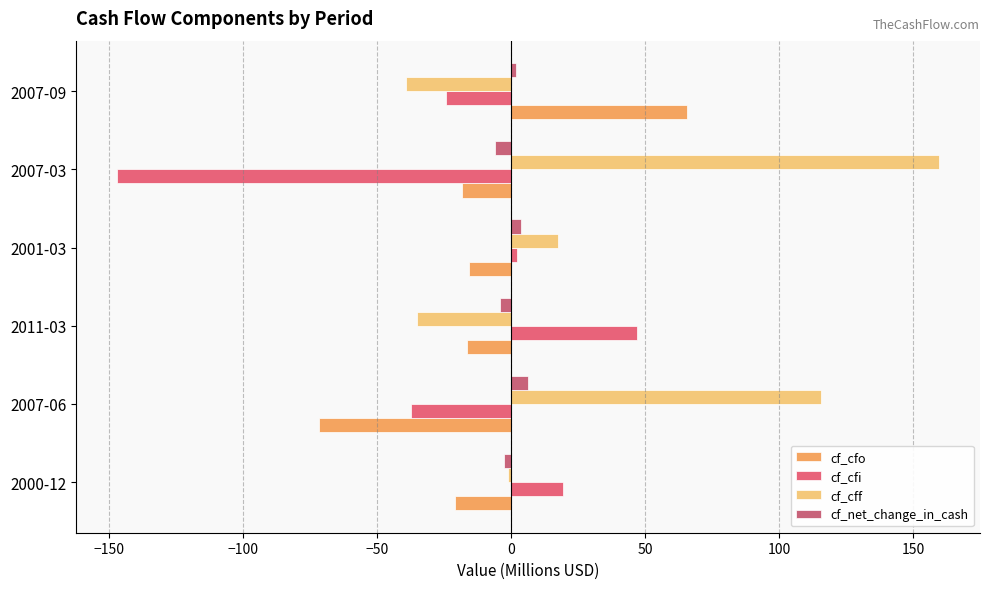

How many data points does each series have?

6